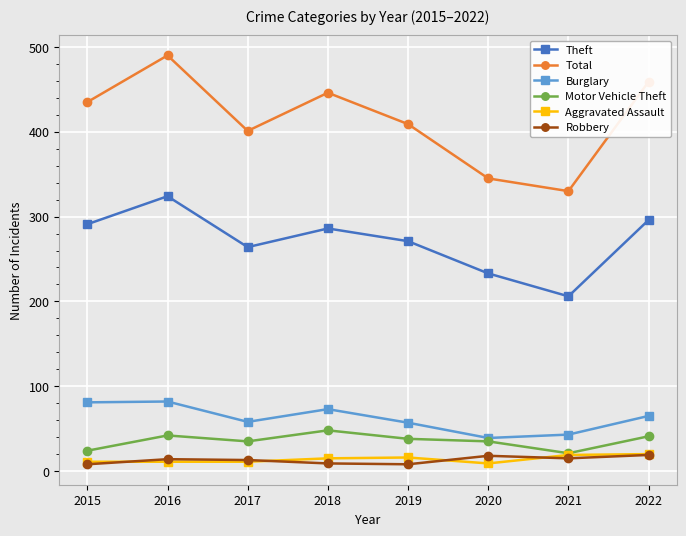

True or false: Total and Theft cross at least once.

False